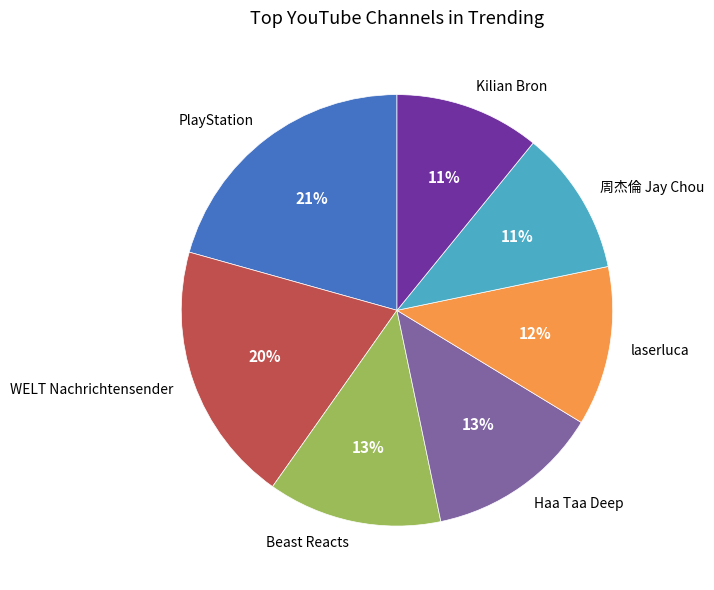

Which has a higher value, WELT Nachrichtensender or Haa Taa Deep?

WELT Nachrichtensender